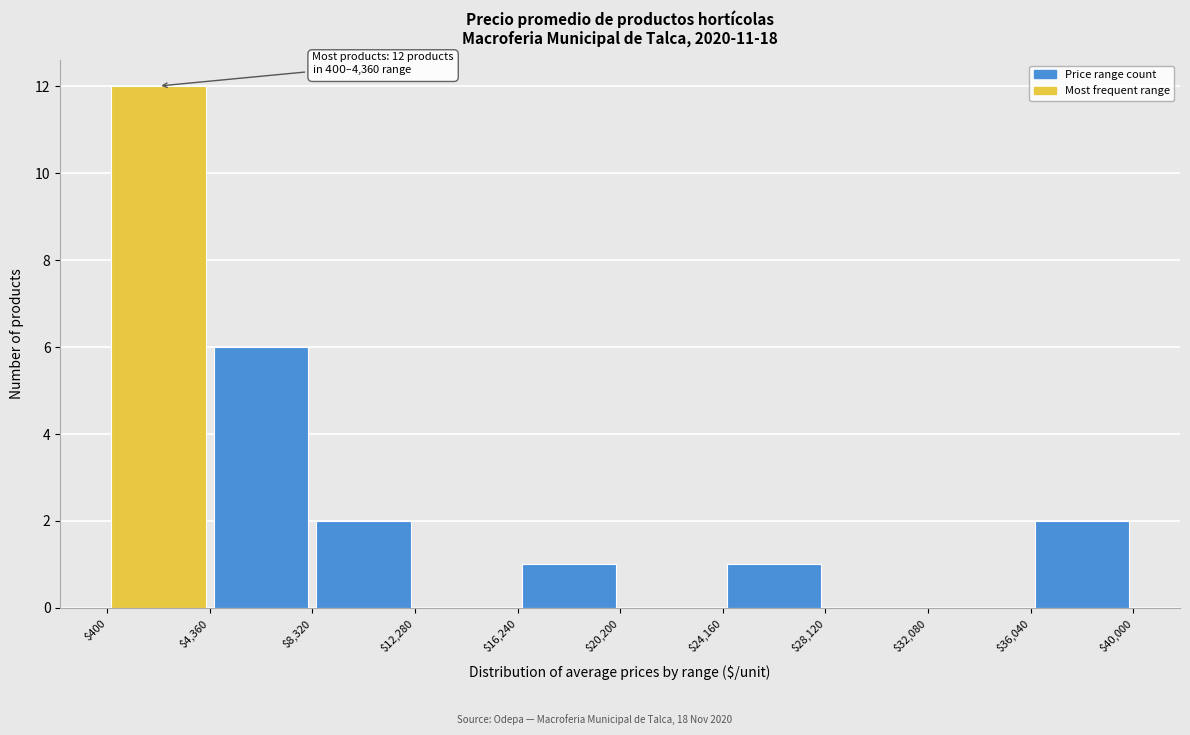

Which range on the x-axis has the tallest bar?

$400 to $4,360